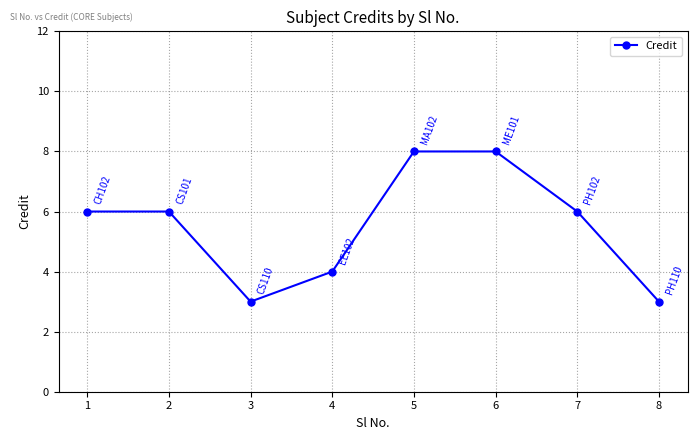

What is the difference between the maximum and minimum values?

5